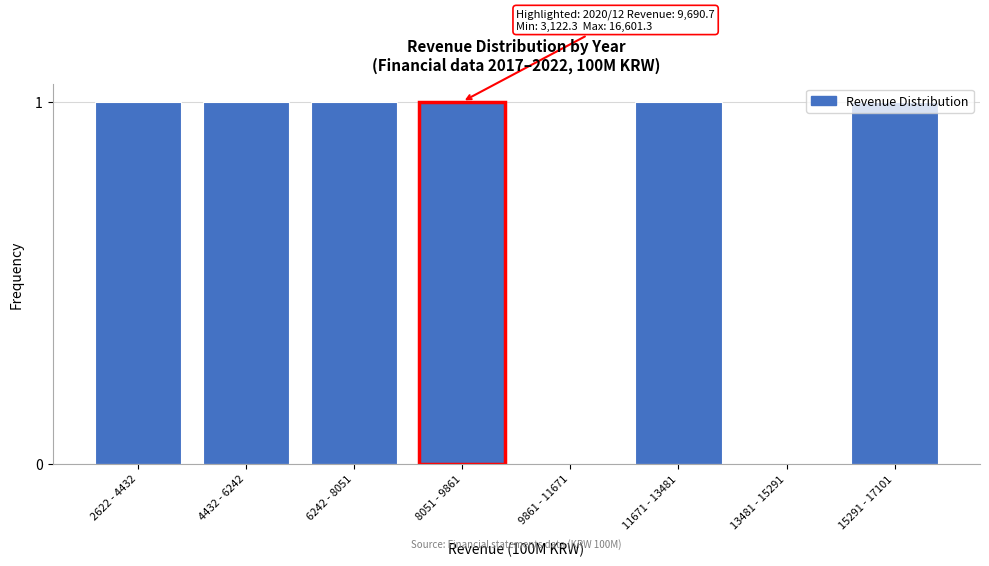

Approximately how many times larger is the value at 8051 - 9861 compared to 11671 - 13481?

1.0